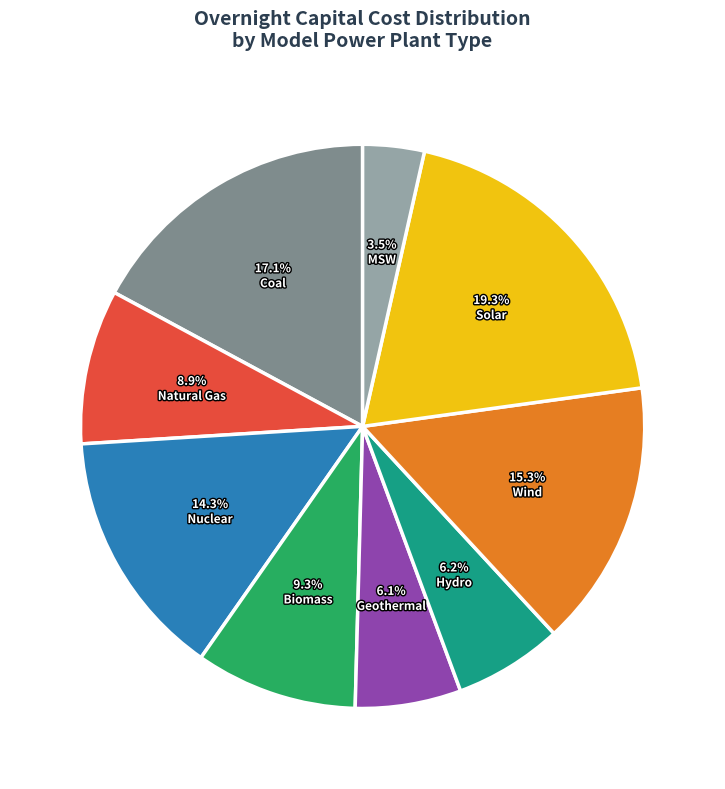

How many segments does this pie chart have?

9